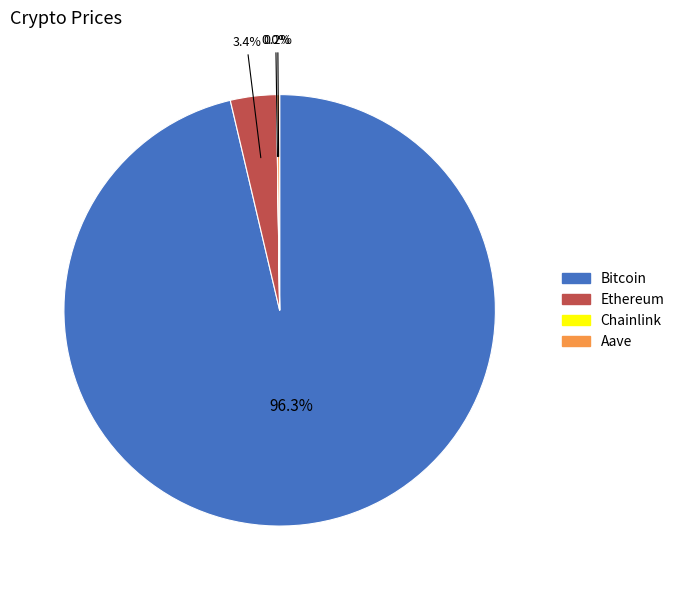

Is Ethereum the majority of the pie?

No